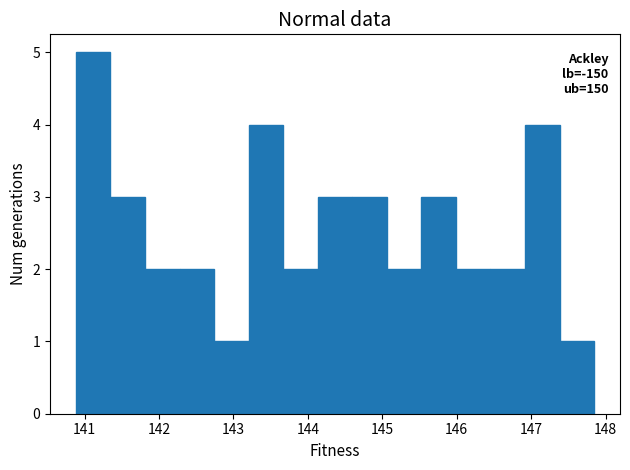

Which range on the x-axis has the tallest bar?

140.9 to 141.3